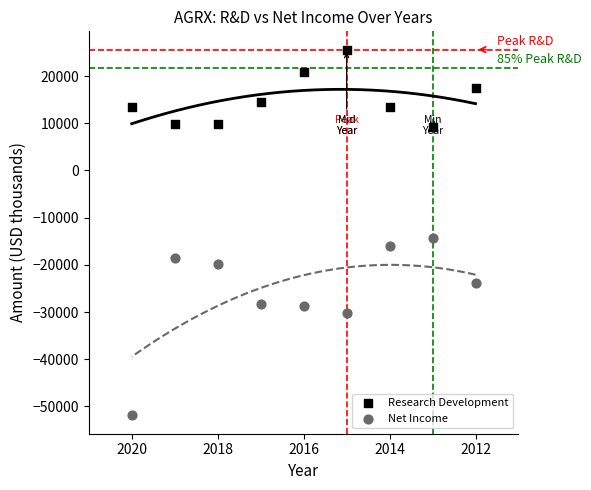

Across all data points, what is the range of X values (max minus min)?

8